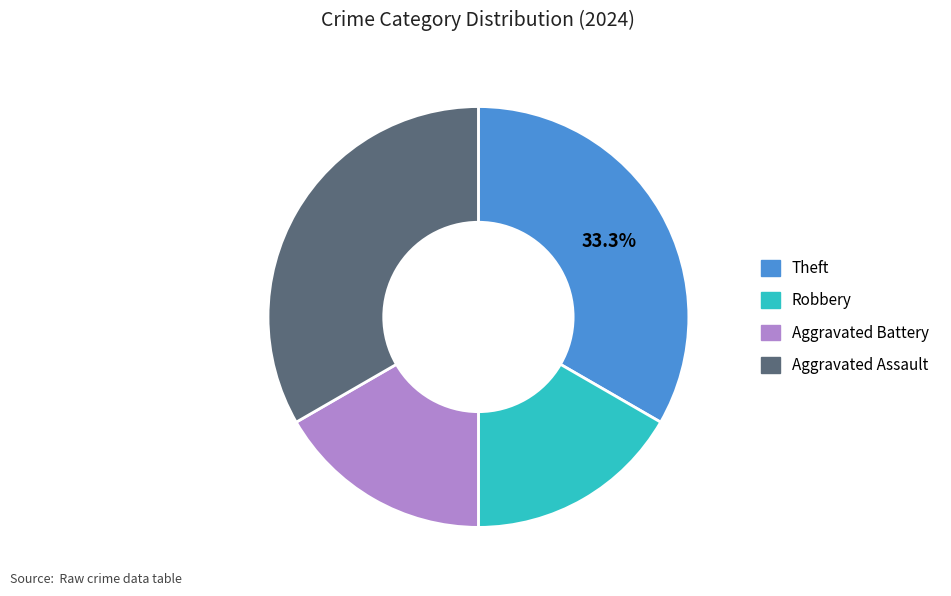

Does any single category account for the majority?

No